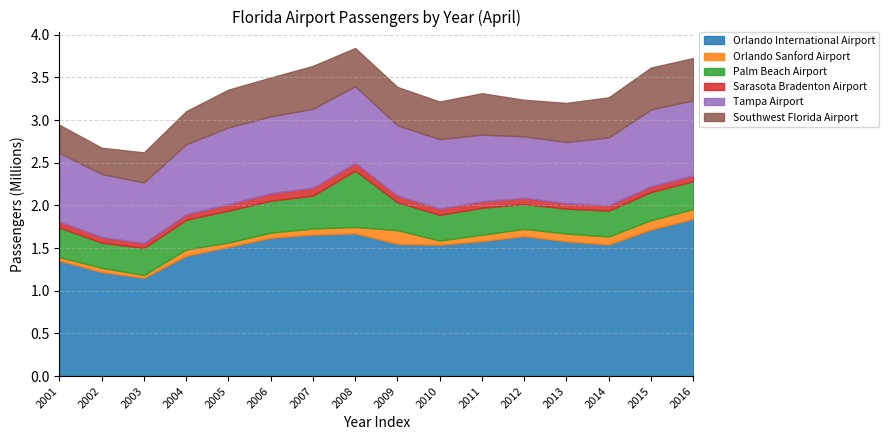

What is the value of the Southwest_Florida_Airport point at the 8th from the left?

448190